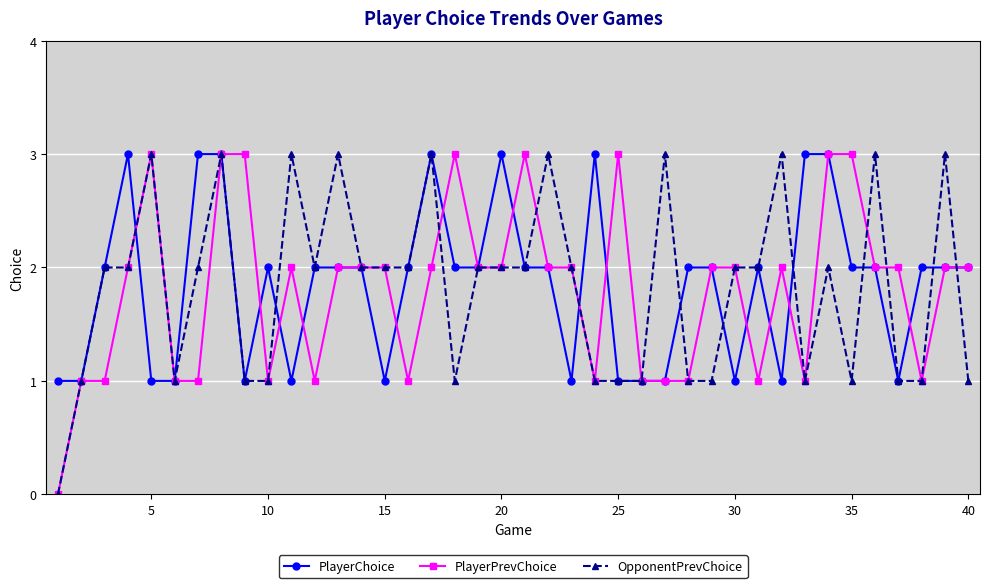

Count the number of categories in the chart.

40